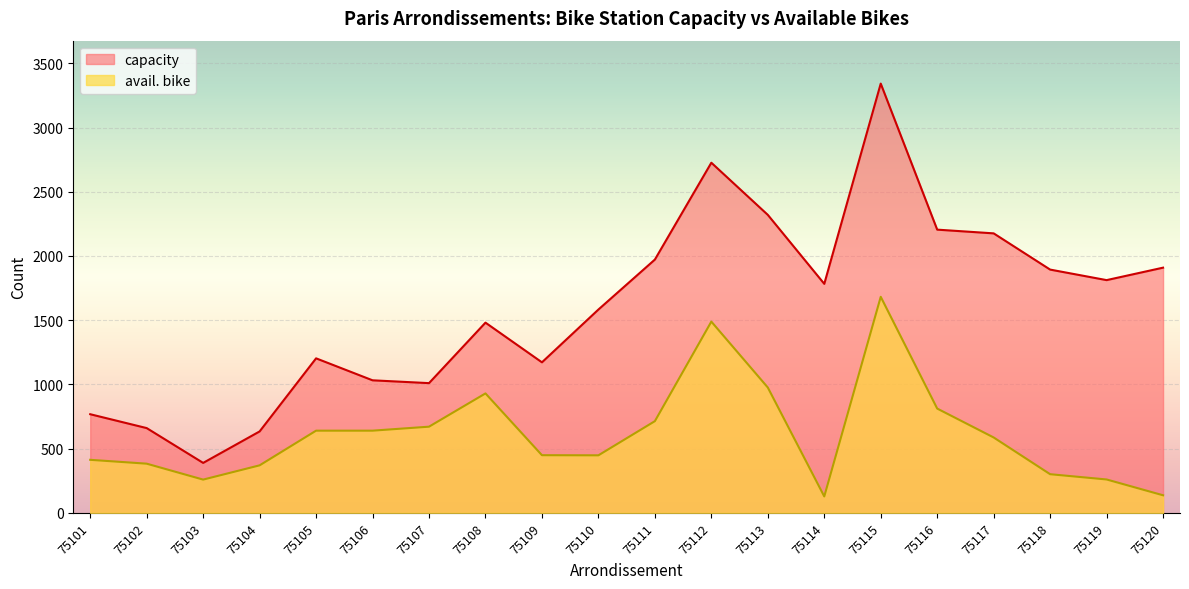

Which series has the largest total across all categories?

capacity